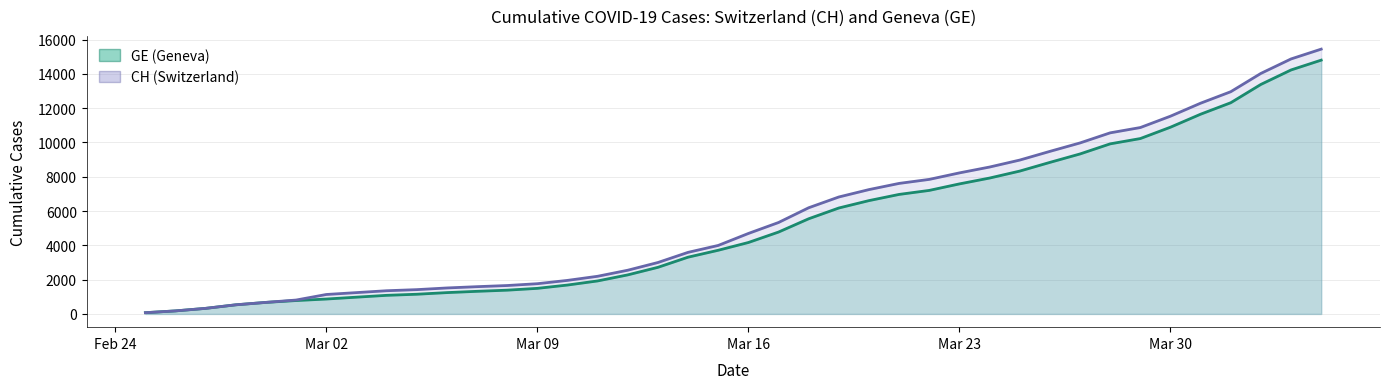

How many lines are shown in the chart?

2